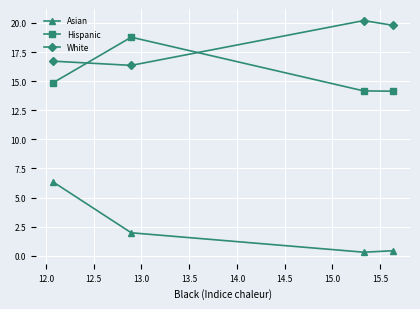

What is the highest value of the Hispanic series?

18.8